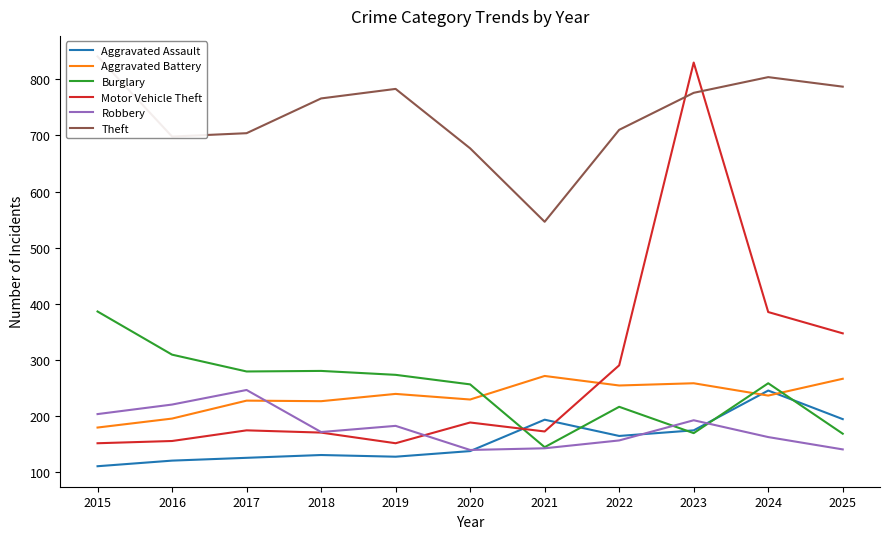

Where is the first local minimum for Motor Vehicle Theft?

2019